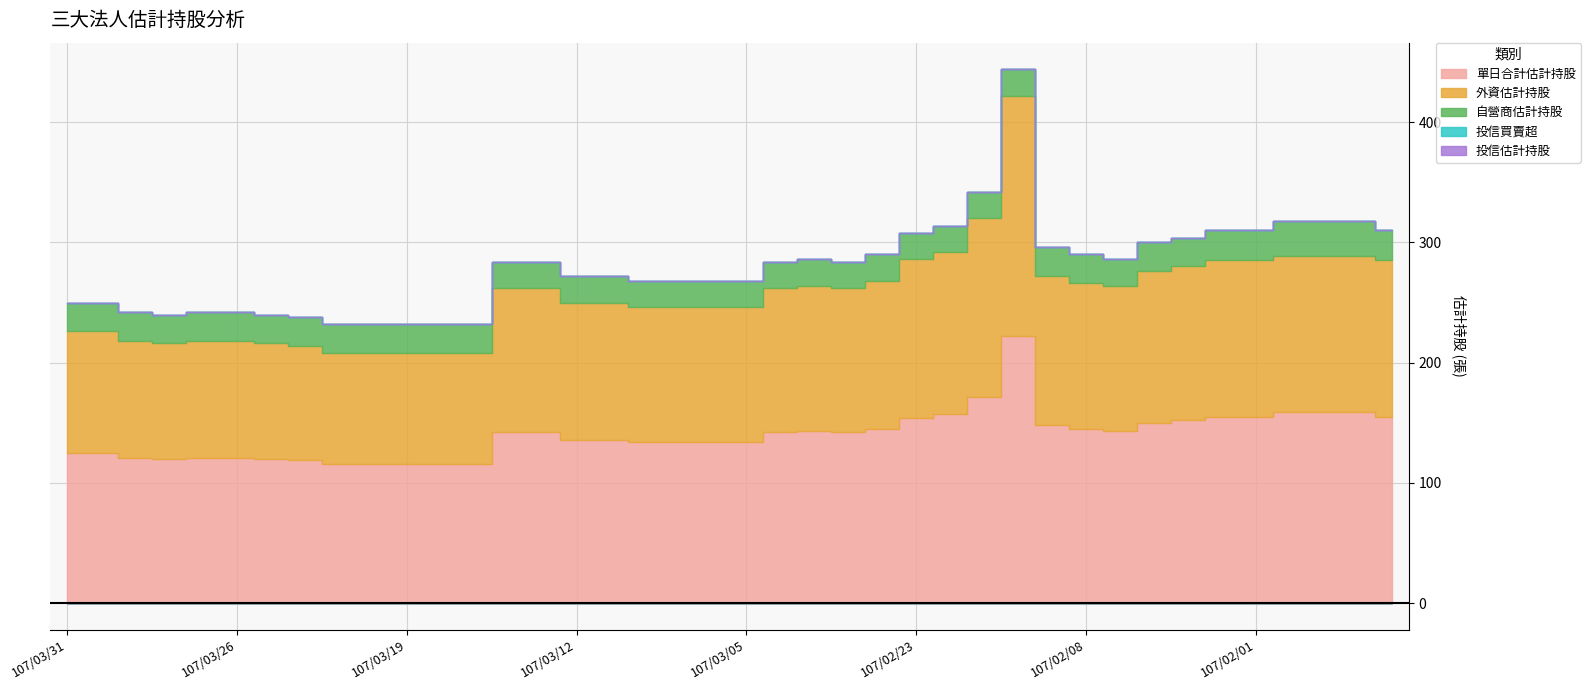

What are all the series names shown in the legend?

單日合計估計持股, 外資估計持股, 自營商估計持股, 投信買賣超, 投信估計持股